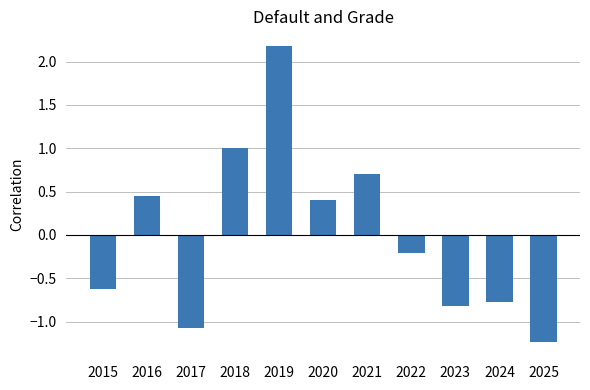

How many data points does each series have?

11